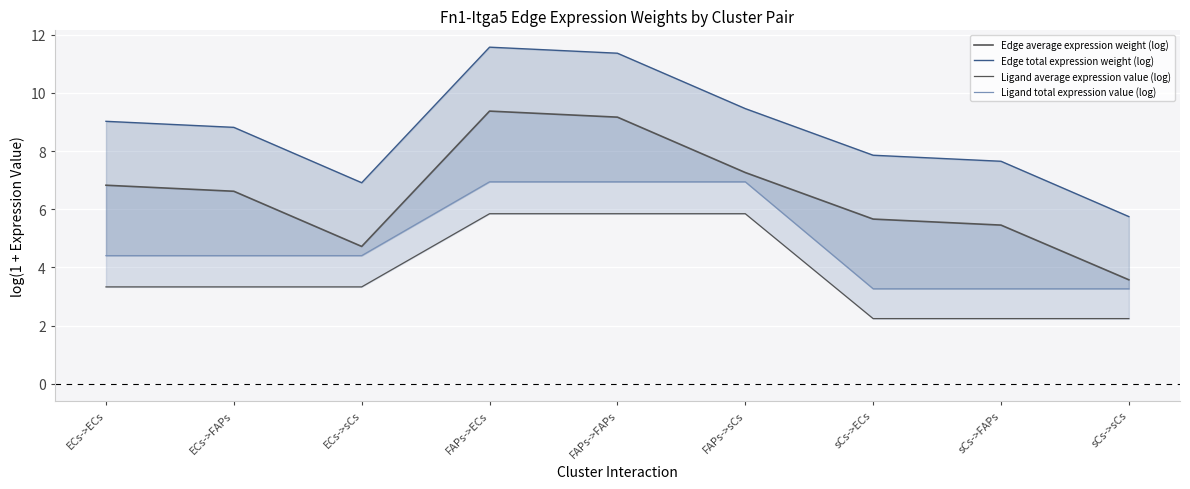

Read the Ligand average expression value (log) value at FAPs->sCs.

5.8